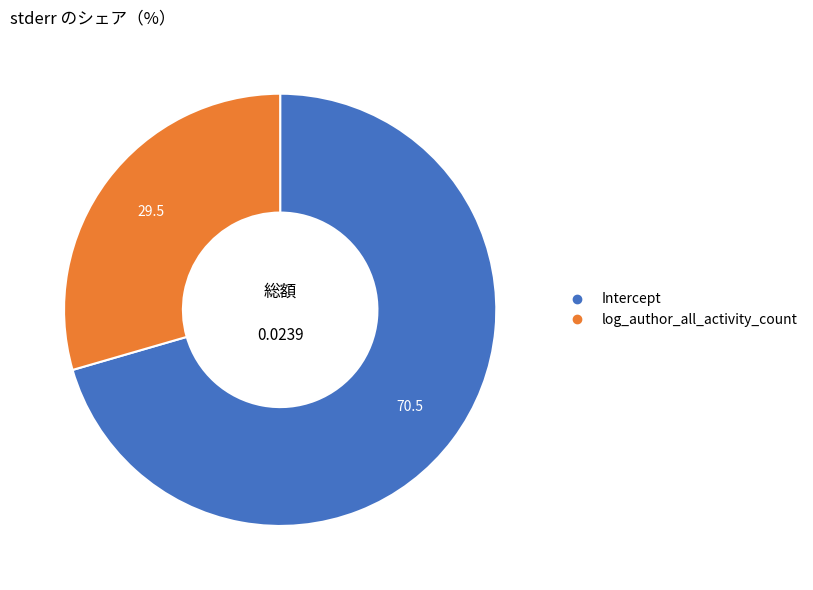

Does any single category account for the majority?

Yes